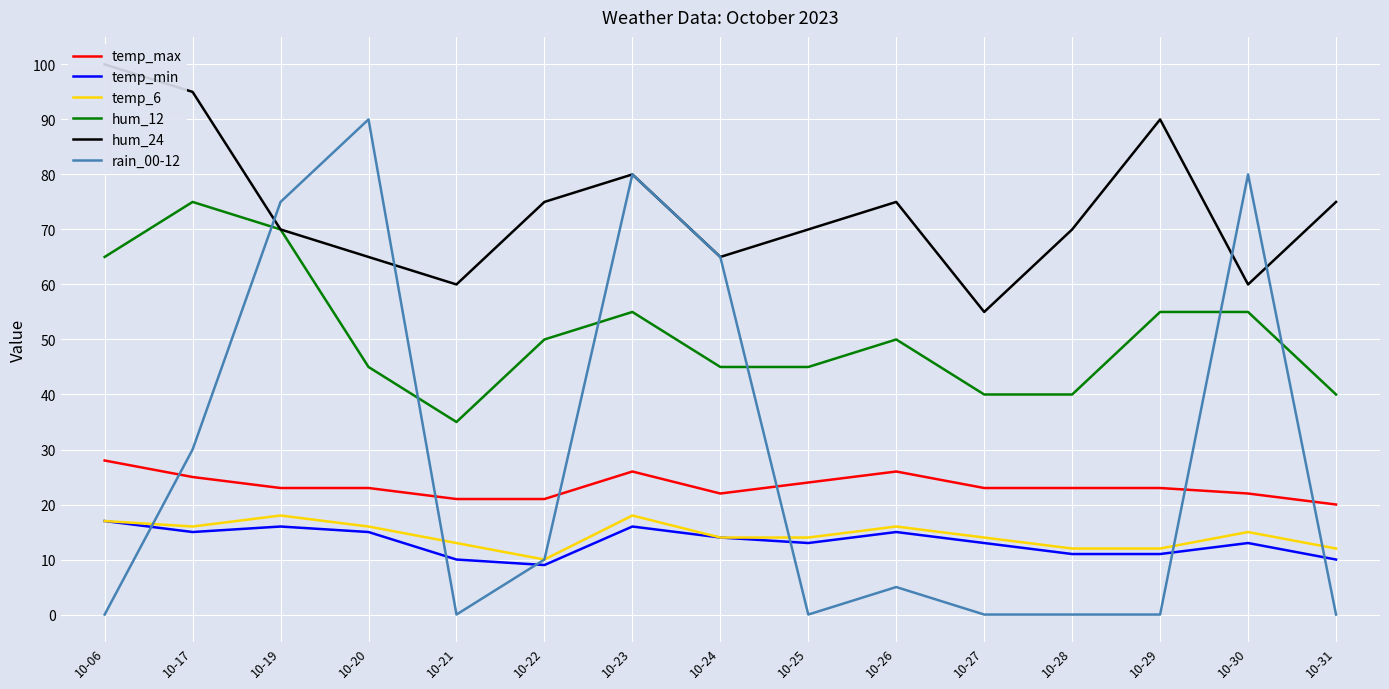

Reading left to right, list all the values displayed in this chart.

temp_max: 10-06=28	10-17=25	10-19=23	10-20=23	10-21=21	10-22=21	10-23=26	10-24=22	10-25=24	10-26=26	10-27=23	10-28=23	10-29=23	10-30=22	10-31=20
temp_min: 10-06=17	10-17=15	10-19=16	10-20=15	10-21=10	10-22=9	10-23=16	10-24=14	10-25=13	10-26=15	10-27=13	10-28=11	10-29=11	10-30=13	10-31=10
temp_6: 10-06=17	10-17=16	10-19=18	10-20=16	10-21=13	10-22=10	10-23=18	10-24=14	10-25=14	10-26=16	10-27=14	10-28=12	10-29=12	10-30=15	10-31=12
hum_12: 10-06=65	10-17=75	10-19=70	10-20=45	10-21=35	10-22=50	10-23=55	10-24=45	10-25=45	10-26=50	10-27=40	10-28=40	10-29=55	10-30=55	10-31=40
hum_24: 10-06=100	10-17=95	10-19=70	10-20=65	10-21=60	10-22=75	10-23=80	10-24=65	10-25=70	10-26=75	10-27=55	10-28=70	10-29=90	10-30=60	10-31=75
rain_00-12: 10-06=0	10-17=30	10-19=75	10-20=90	10-21=0	10-22=10	10-23=80	10-24=65	10-25=0	10-26=5	10-27=0	10-28=0	10-29=0	10-30=80	10-31=0